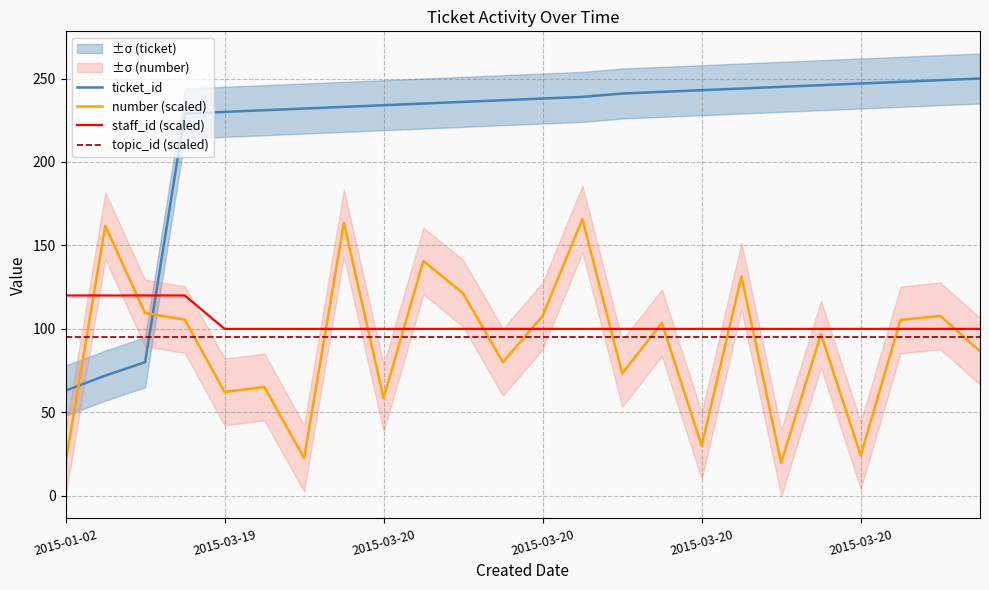

List the series in order of their peak value, highest first.

ticket_id, number (scaled), staff_id (scaled), topic_id (scaled)